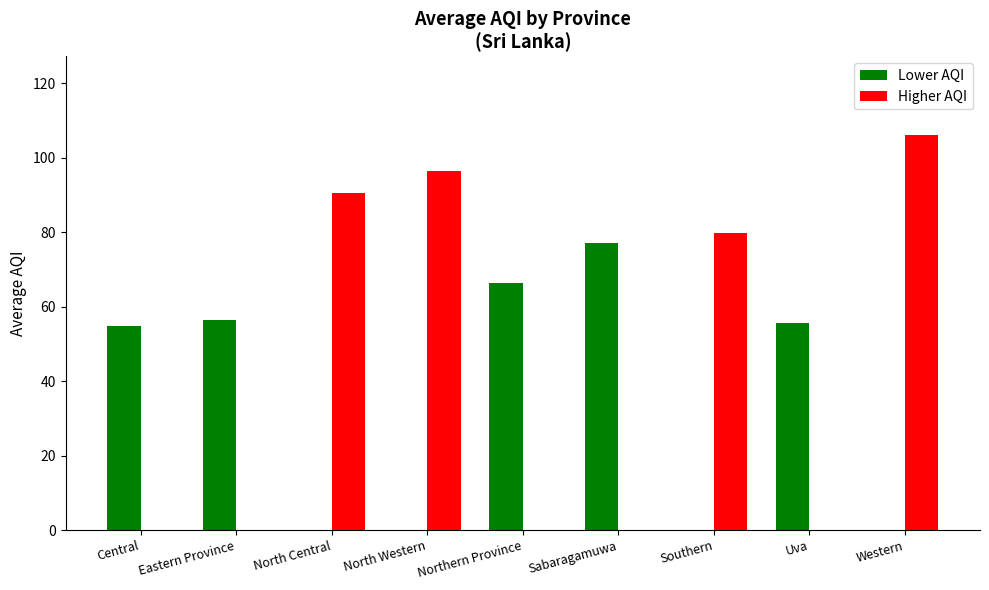

Which category has the highest value in the Lower AQI series?

Sabaragamuwa